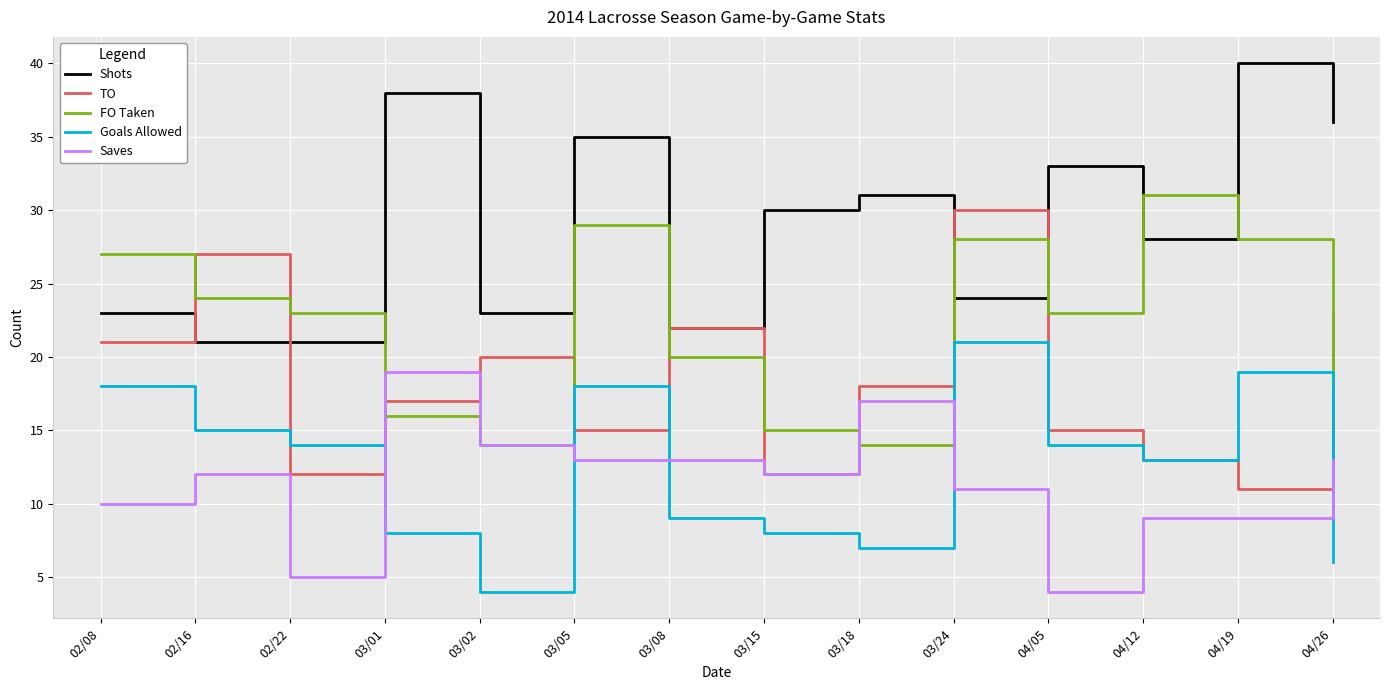

Reading left to right, list all the values displayed in this chart.

Shots: 23	21	21	38	23	35	22	30	31	24	33	28	40	36
TO: 21	27	12	17	20	15	22	12	18	30	15	13	11	23
FO Taken: 27	24	23	16	14	29	20	15	14	28	23	31	28	18
Goals Allowed: 18	15	14	8	4	18	9	8	7	21	14	13	19	6
Saves: 10	12	5	19	14	13	13	12	17	11	4	9	9	13